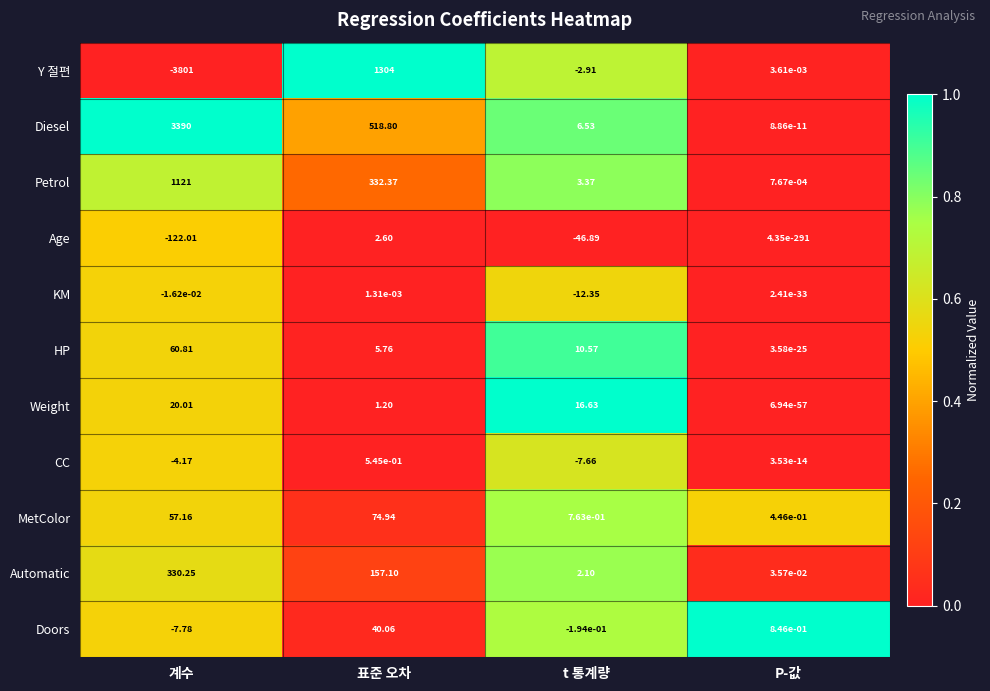

What is the spread (max minus min) of values at t 통계량?

63.5